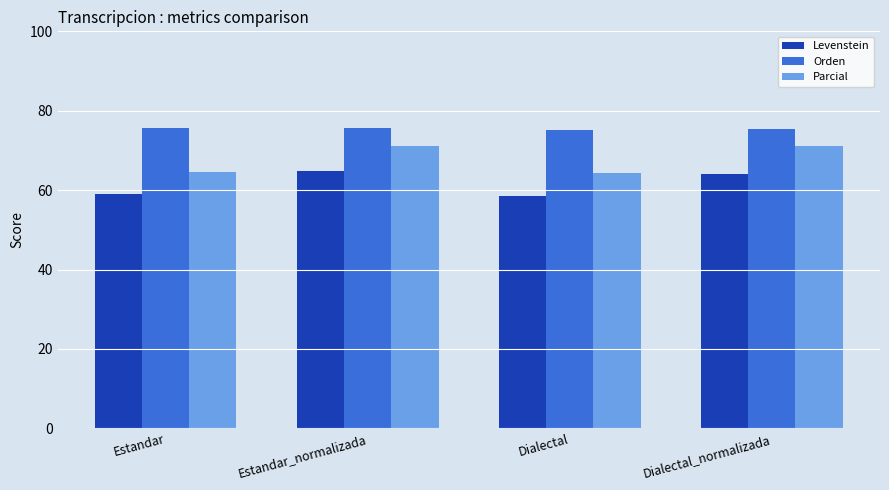

What is the value of the Levenstein bar at the 4th from the left?

64.1